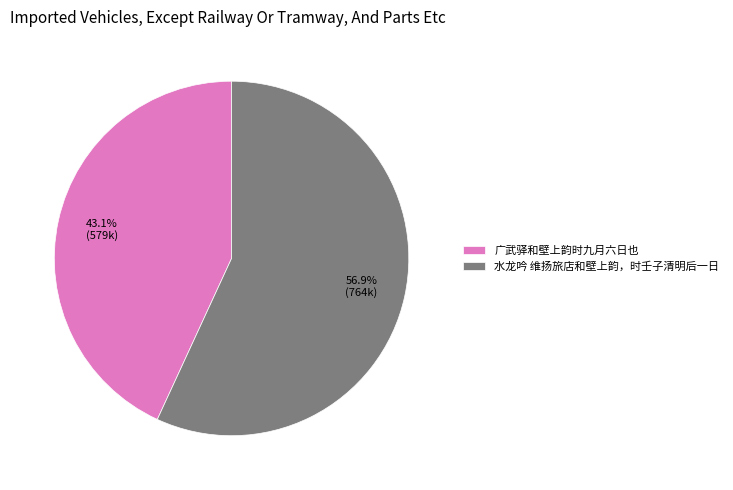

Approximately how many times larger is the value at 广武驿和壁上韵时九月六日也 compared to 水龙吟 维扬旅店和壁上韵，时壬子清明后一日?

0.8